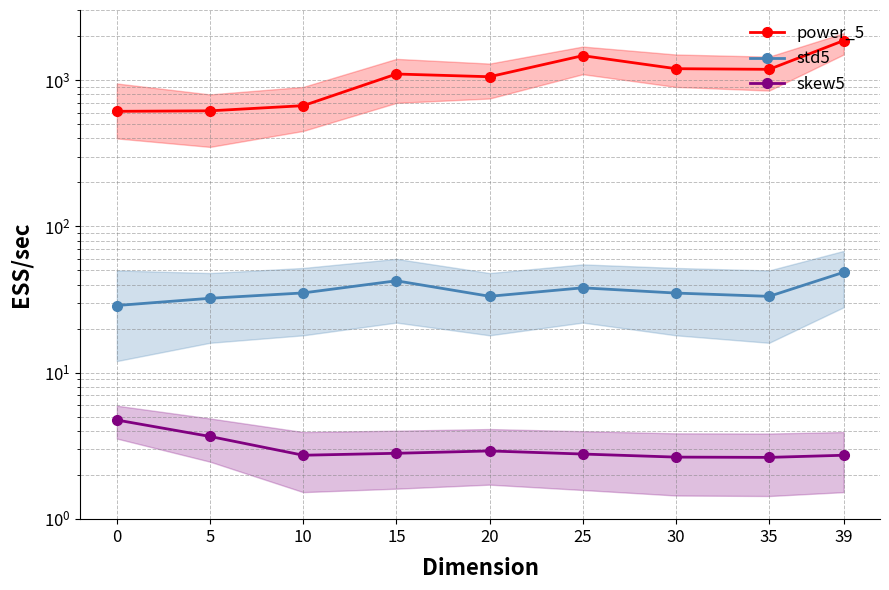

Between 20 and 25, which series saw the biggest shift?

power_5